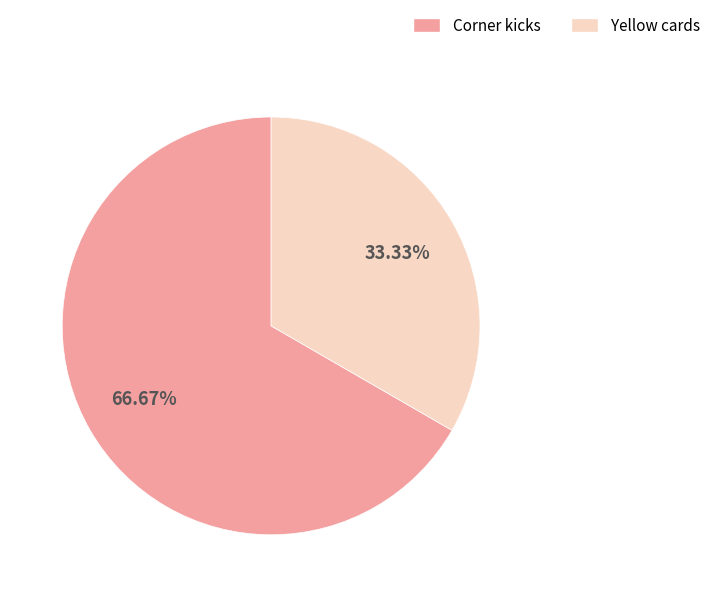

Do Corner kicks and Yellow cards together represent more than half of the pie?

Yes